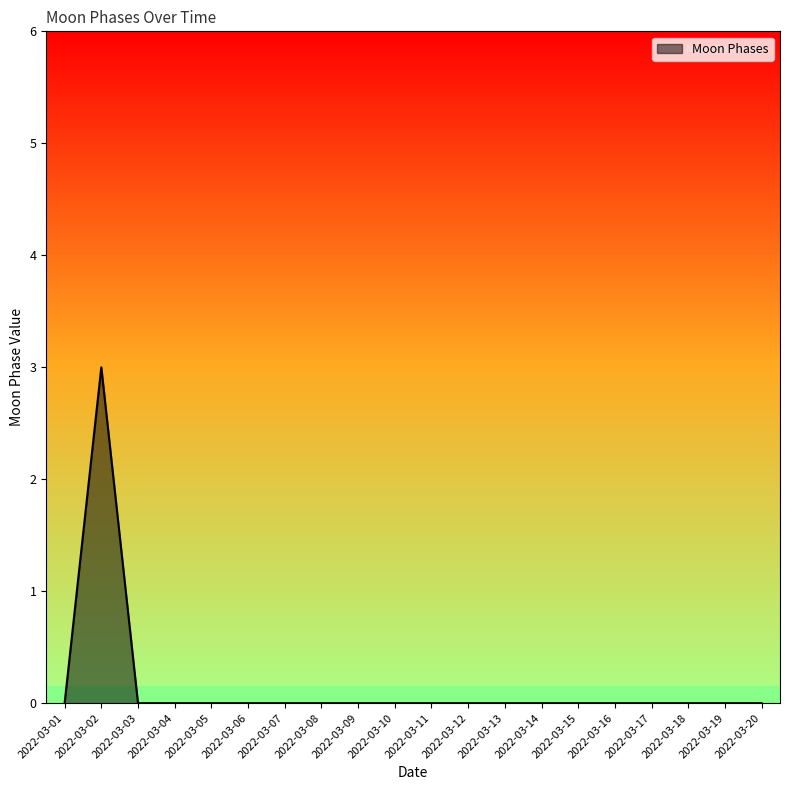

What is the maximum value shown in the chart?

3